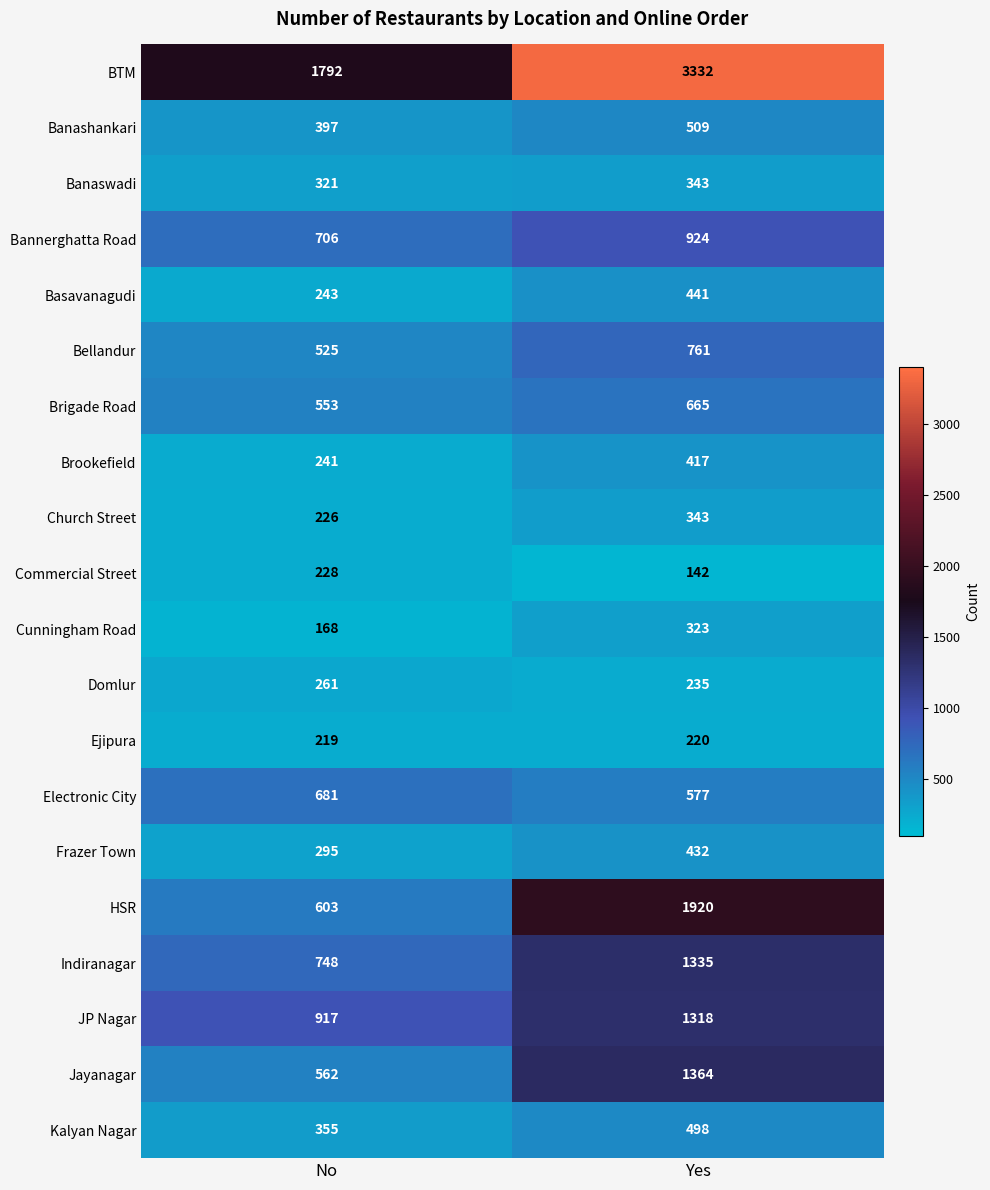

How many categories are shown in the chart?

2